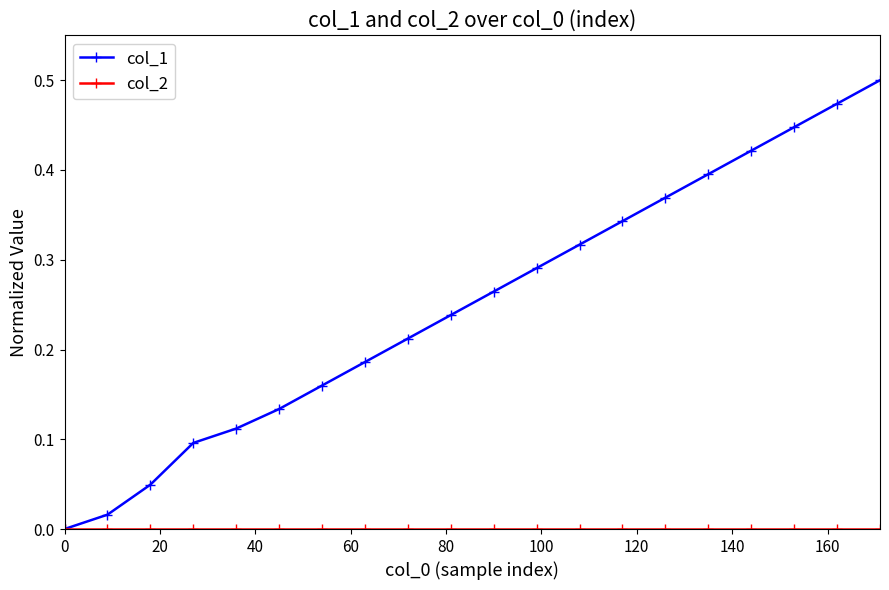

True or false: col_1 has more than 2 points higher than both neighbors.

False